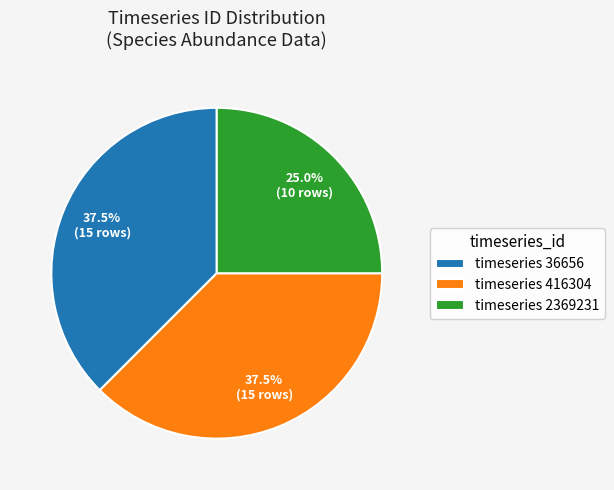

Is there a majority slice in this chart?

No